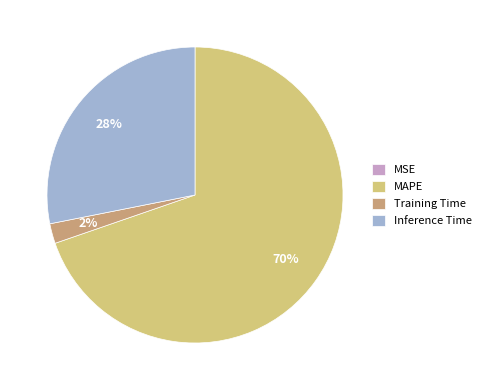

Which has a higher value, Training Time or Inference Time?

Inference Time